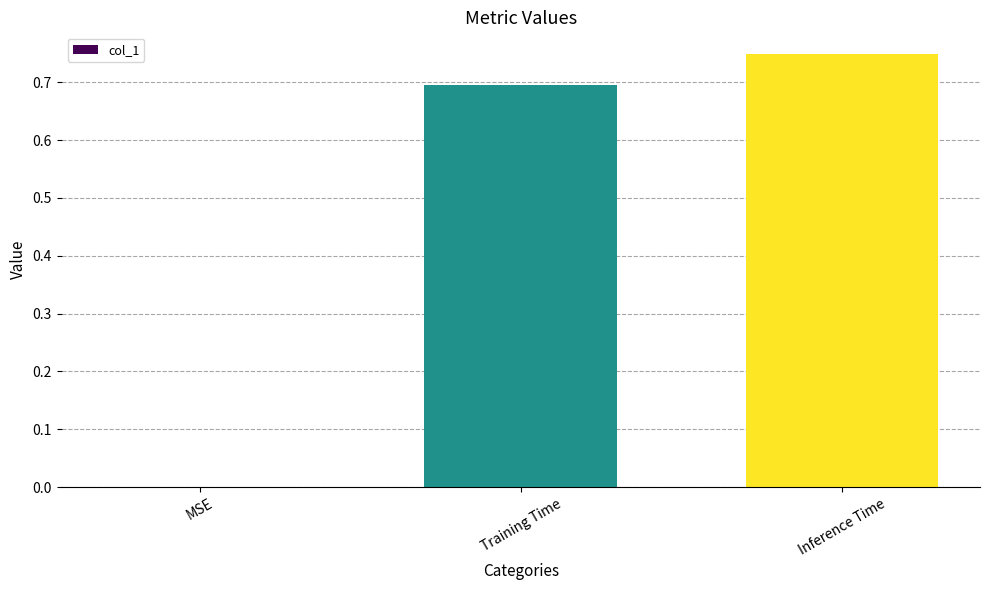

Which label corresponds to the largest value in the chart?

Inference Time